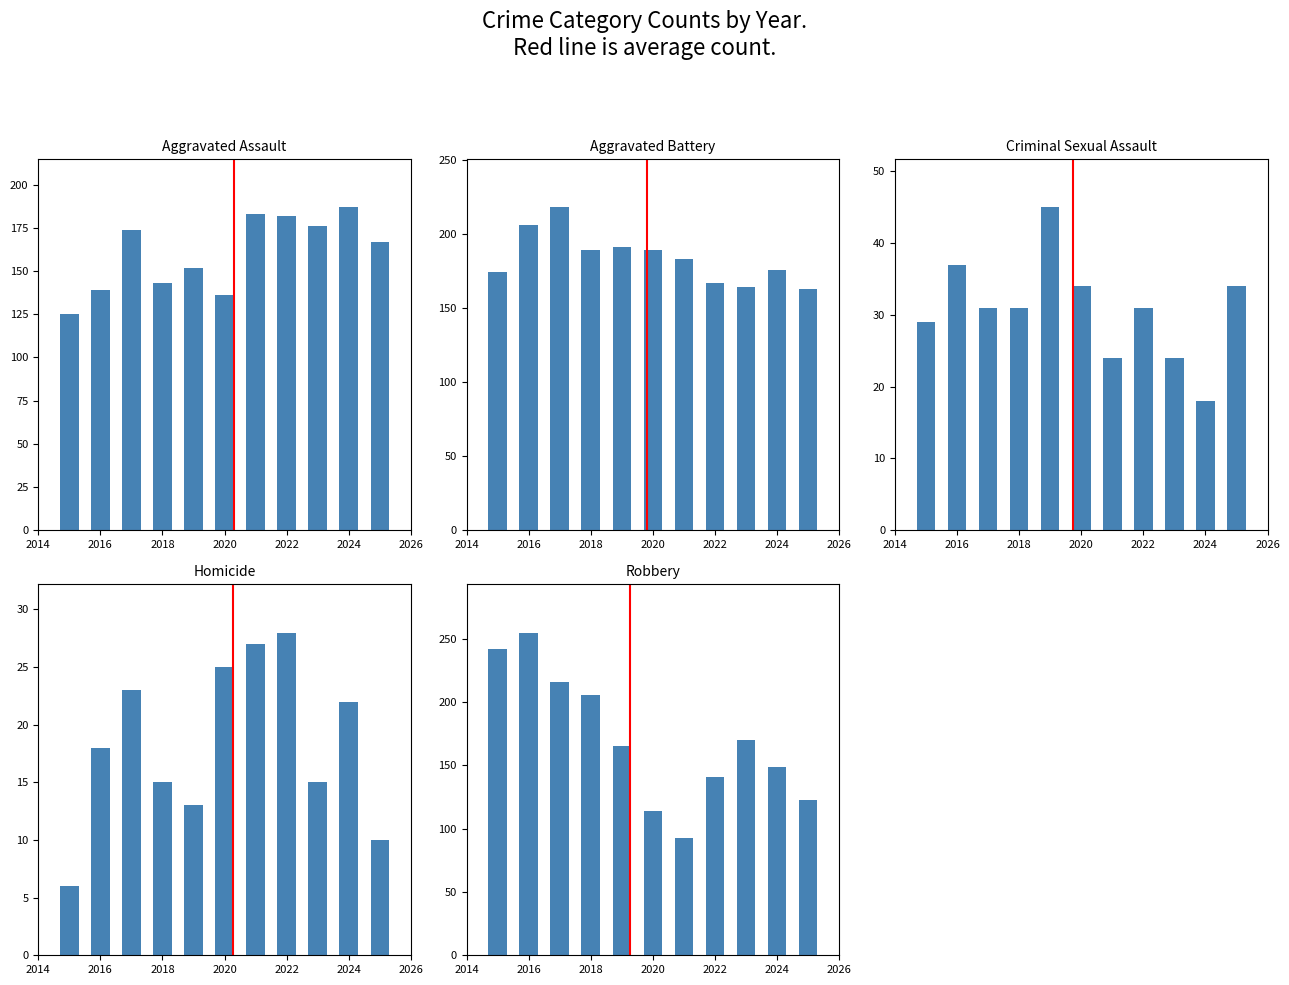

What is the average value of the Aggravated Assault series?

160